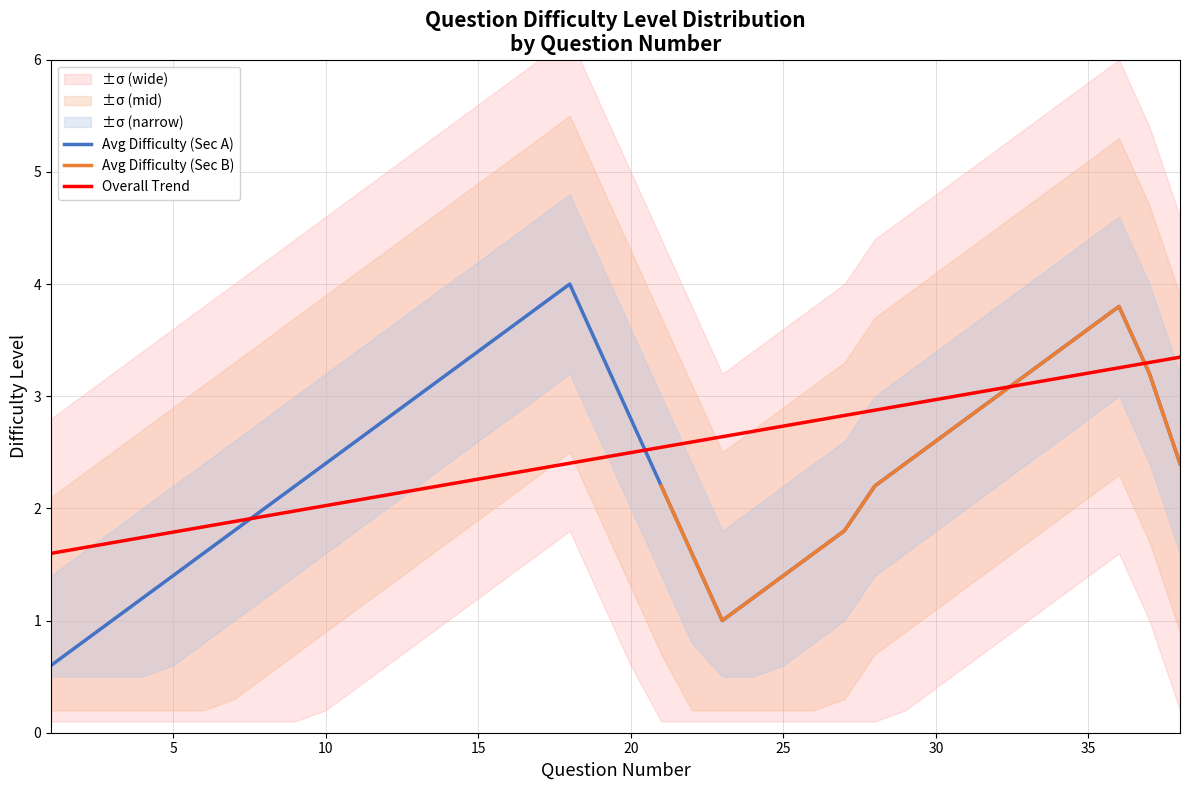

What is the maximum value for Overall Trend?

3.3